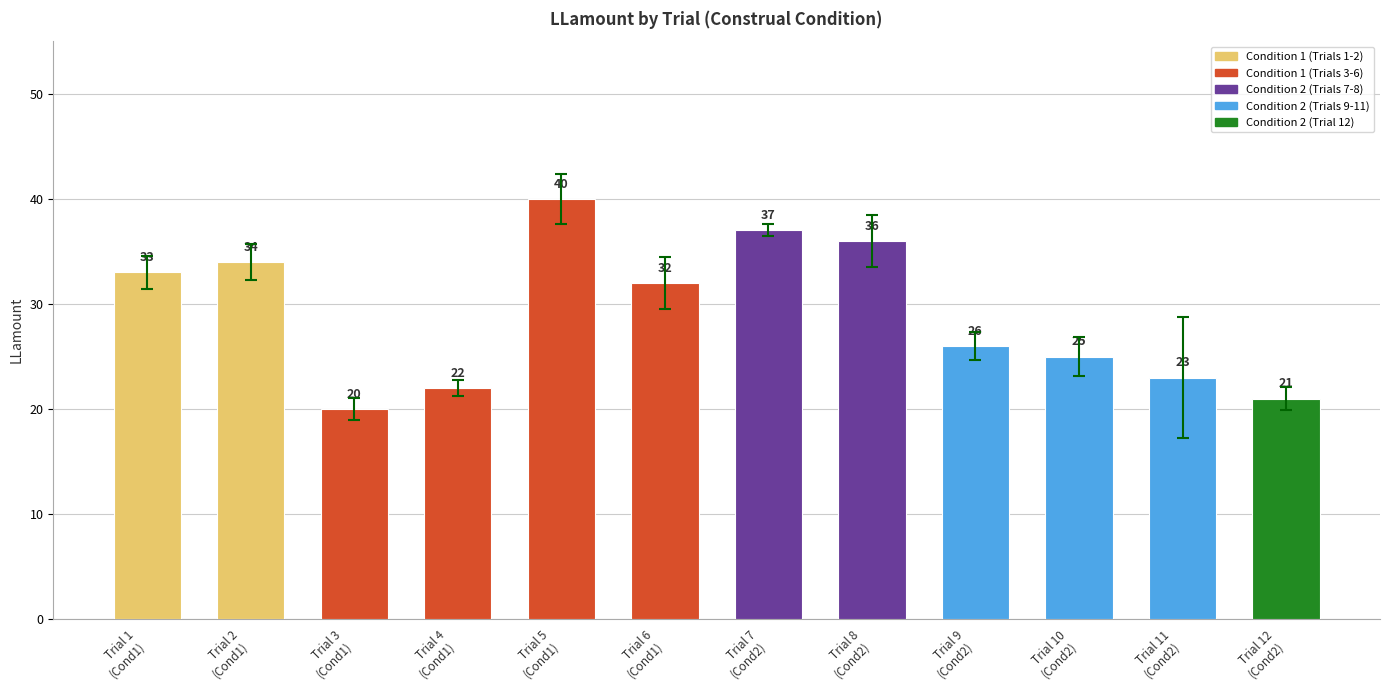

What is the greatest value displayed?

40